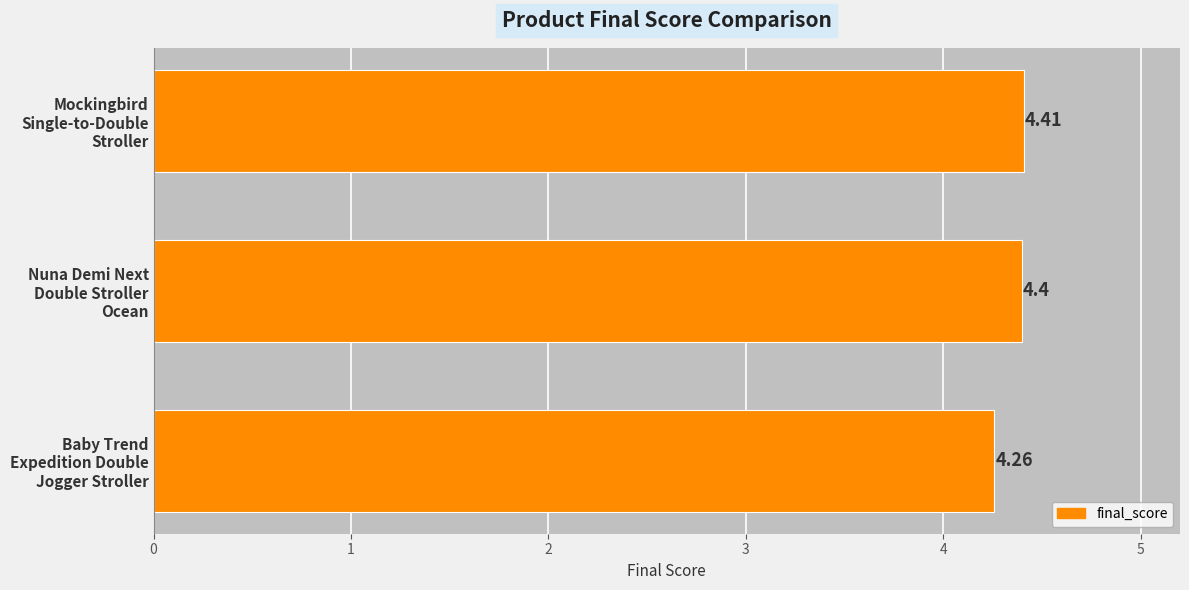

What is the average value?

4.4